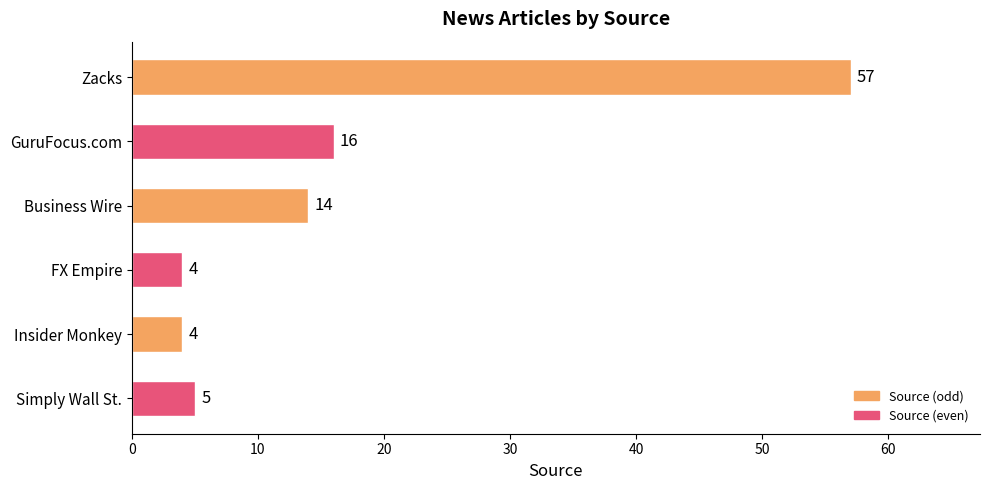

What is the difference between the maximum and minimum values?

53